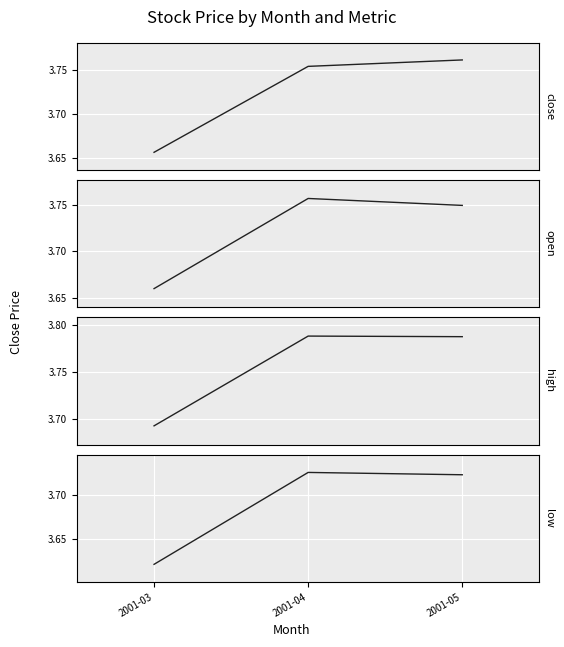

Reading left to right, extract all data points from this chart.

close: 2001-03=3.7	2001-04=3.8	2001-05=3.8
open: 2001-03=3.7	2001-04=3.8	2001-05=3.7
high: 2001-03=3.7	2001-04=3.8	2001-05=3.8
low: 2001-03=3.6	2001-04=3.7	2001-05=3.7